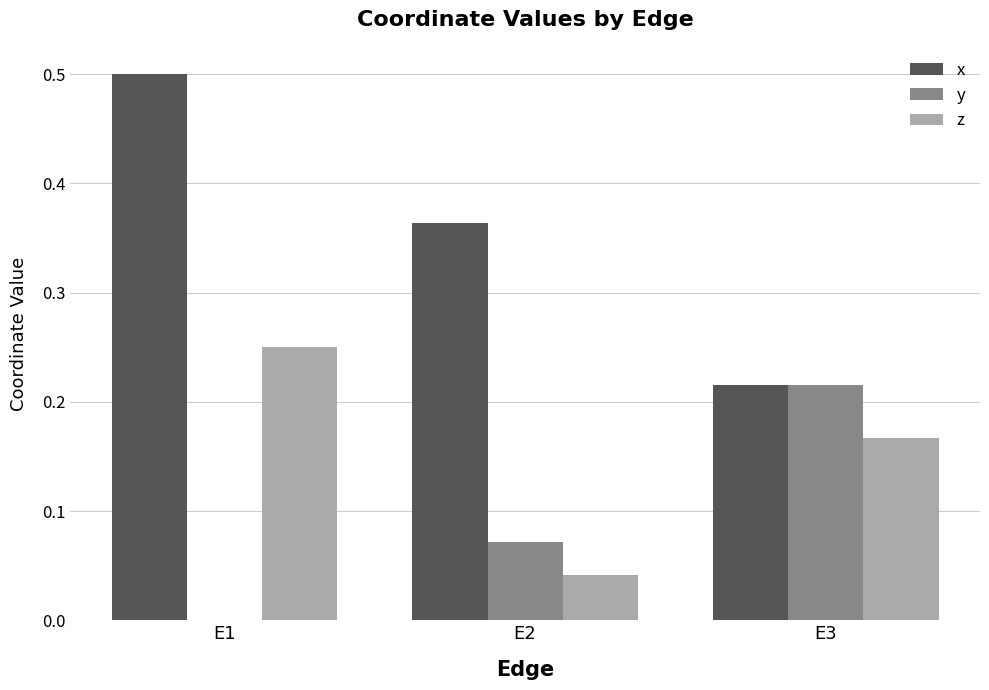

What is the total value across all series at E1?

0.8